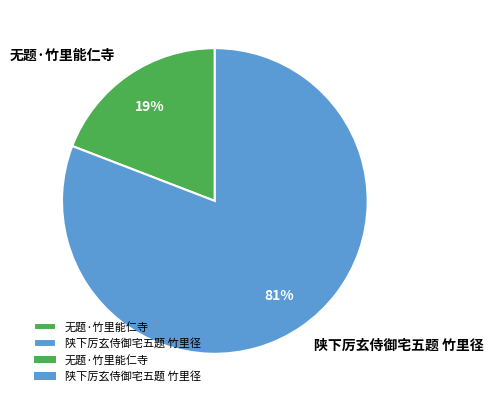

Between 无题·竹里能仁寺 and 陕下厉玄侍御宅五题 竹里径, which is larger?

陕下厉玄侍御宅五题 竹里径